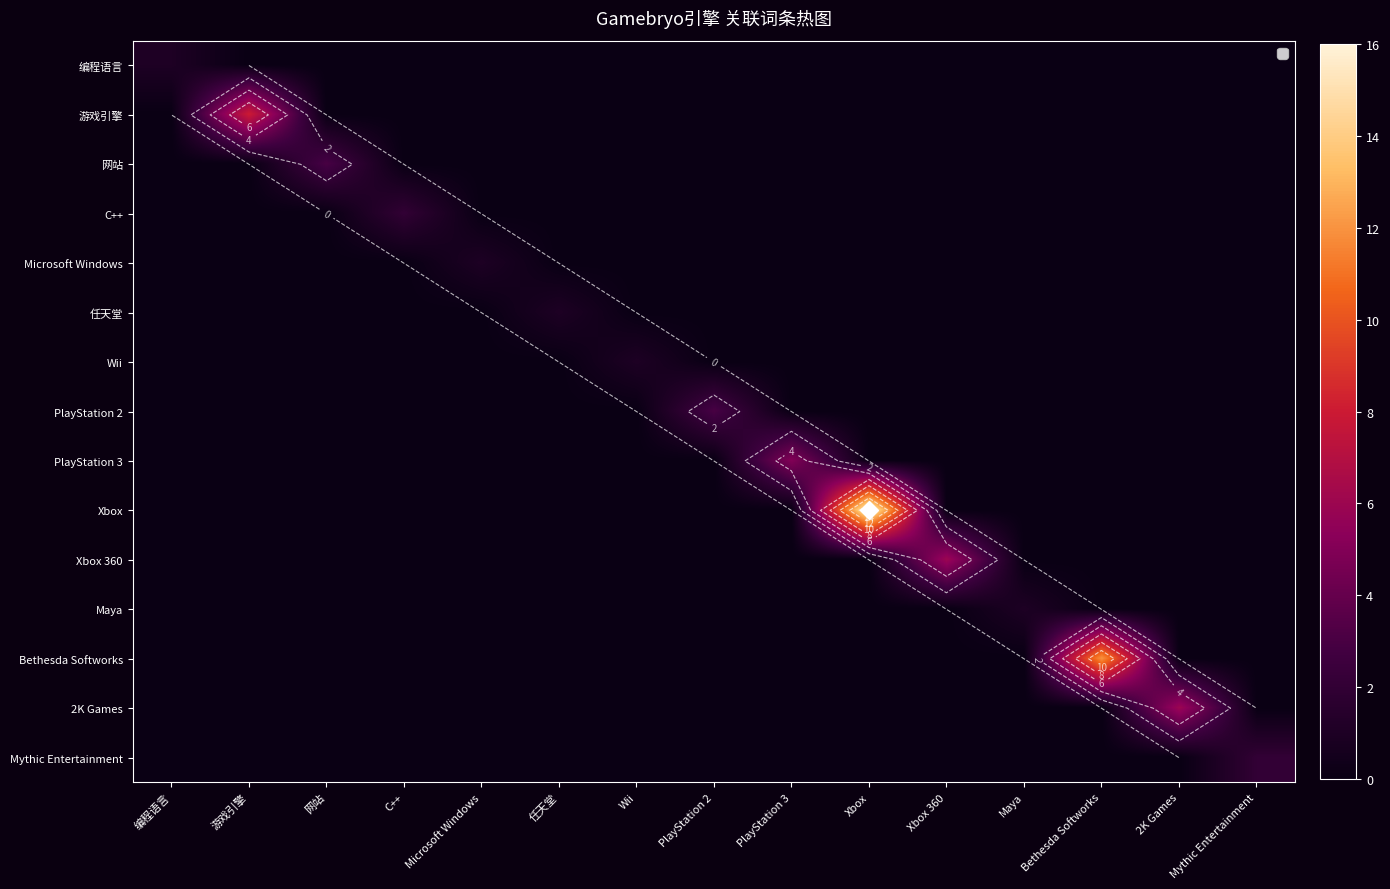

Is the value of Xbox 360 at 任天堂 greater than the value of 网站 at Bethesda Softworks?

No